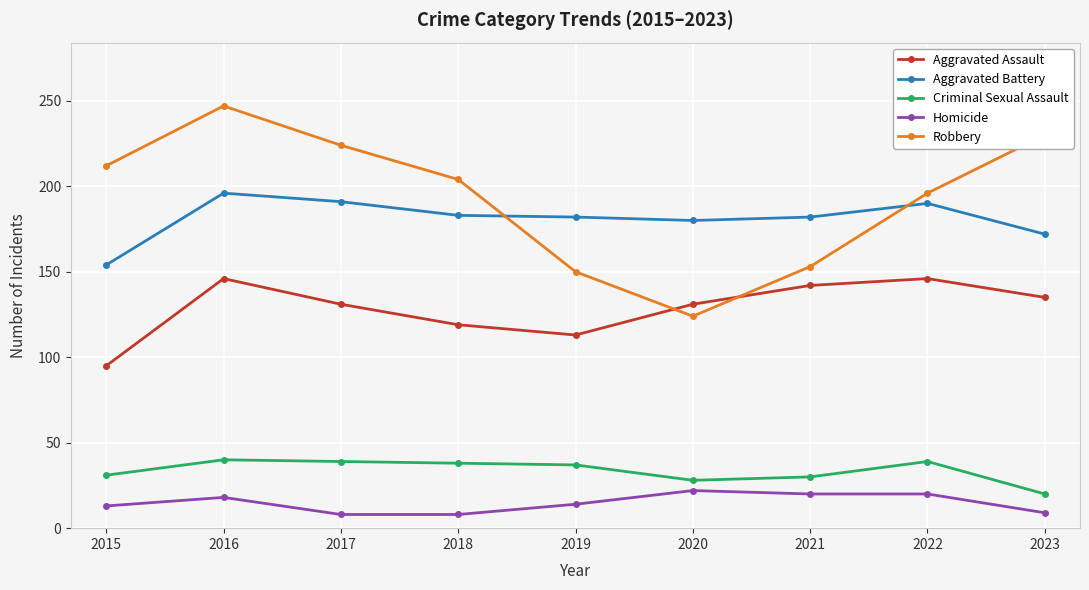

True or false: Homicide and Criminal Sexual Assault intersect in this chart.

False